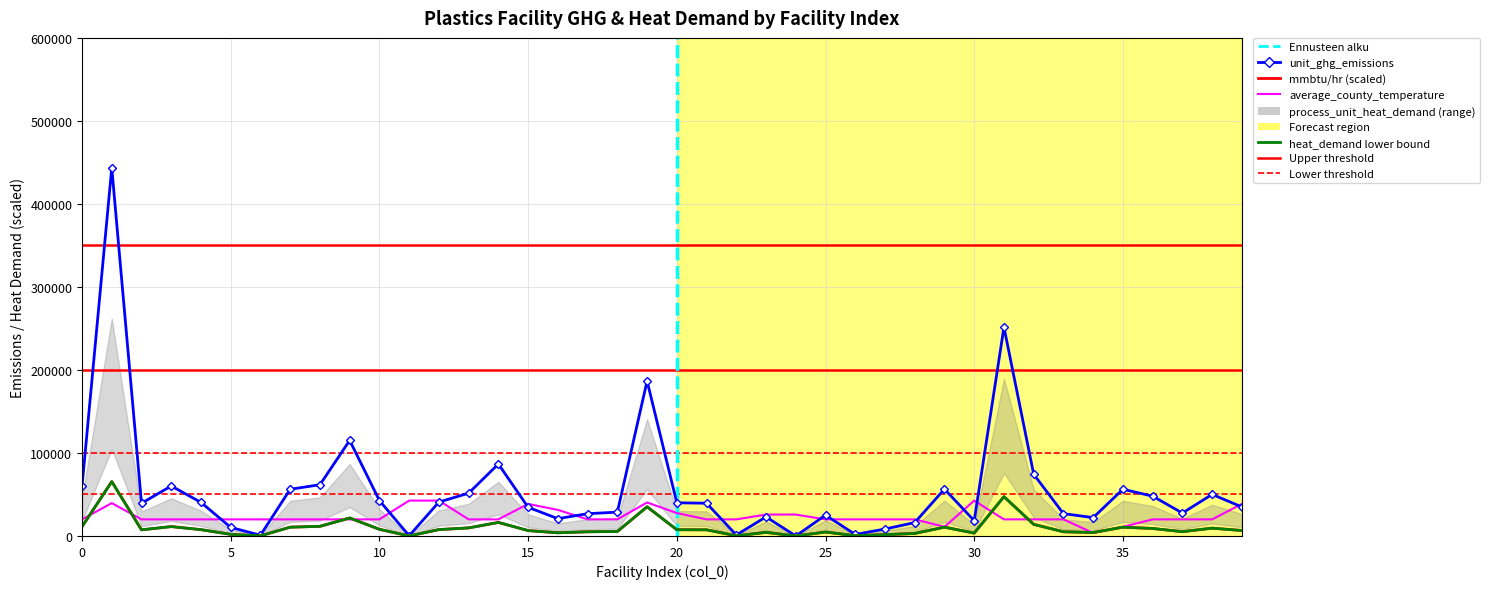

True or false: unit_ghg_emissions has more than 2 interior local peaks.

True